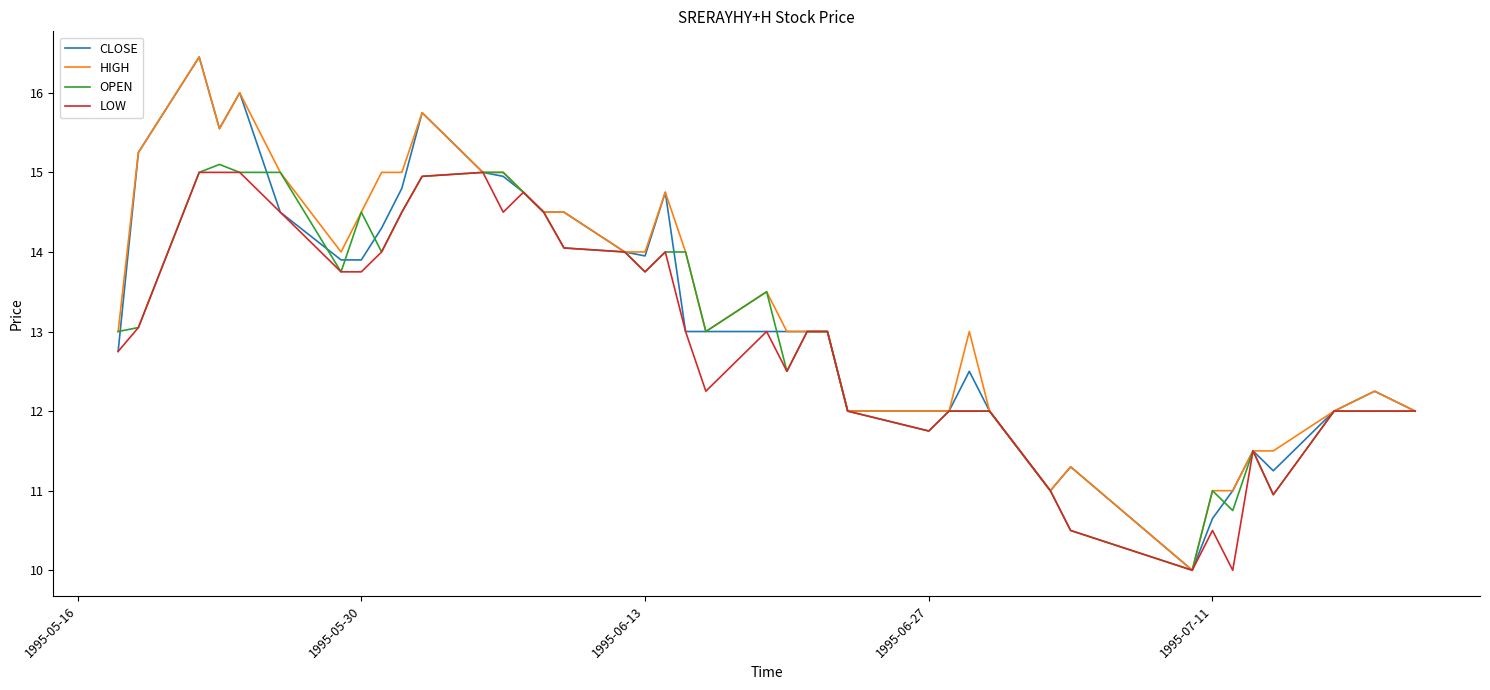

What is the minimum value shown in the chart?

10.0